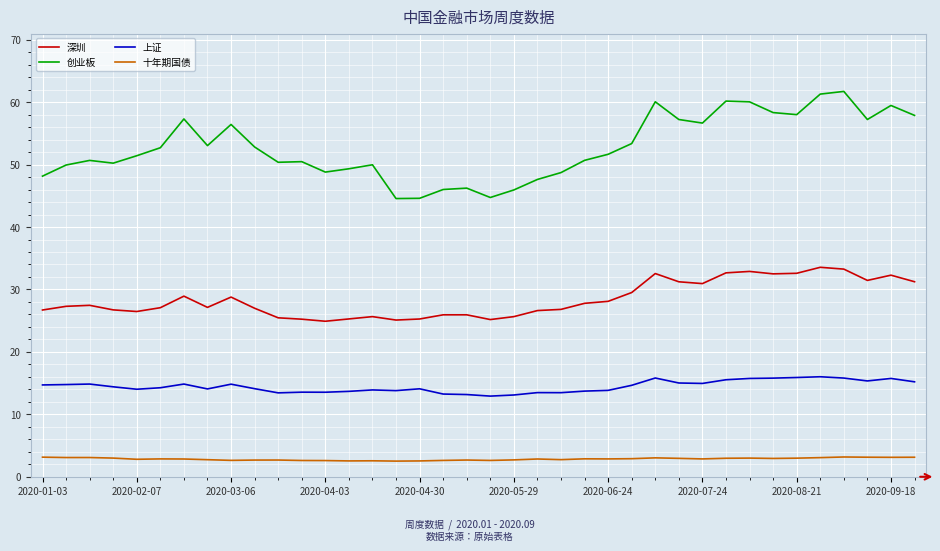

In 创业板, how many points are higher than both neighbors (excluding endpoints)?

10